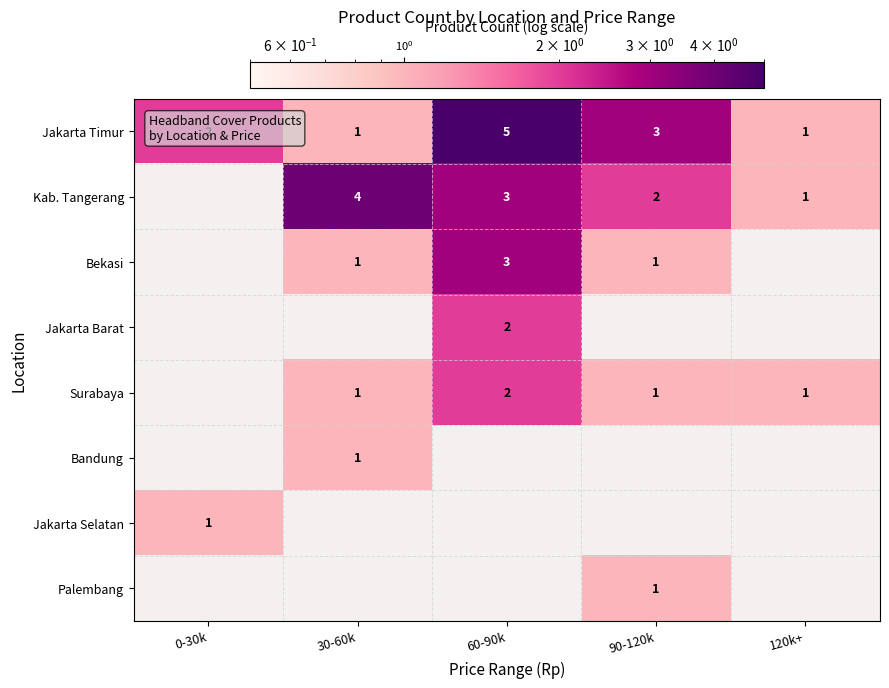

How many distinct data groups are displayed?

8